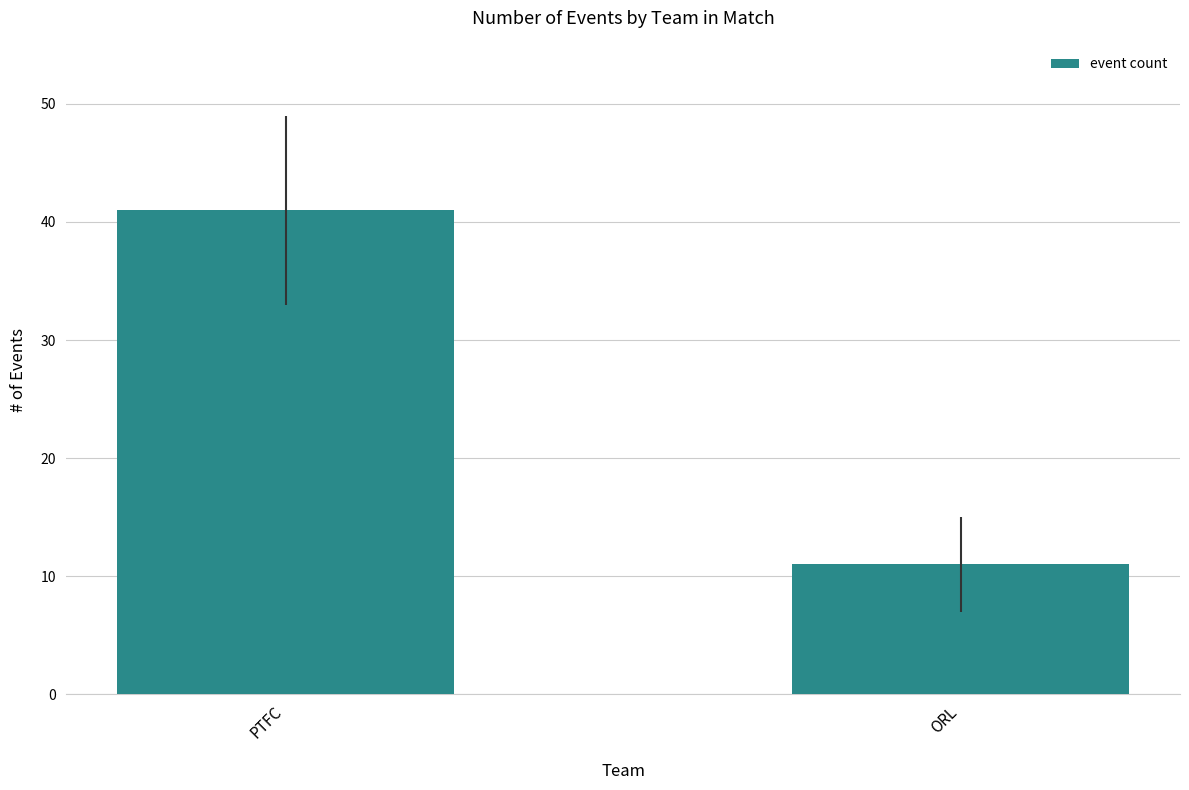

Which label corresponds to the smallest value in the chart?

ORL